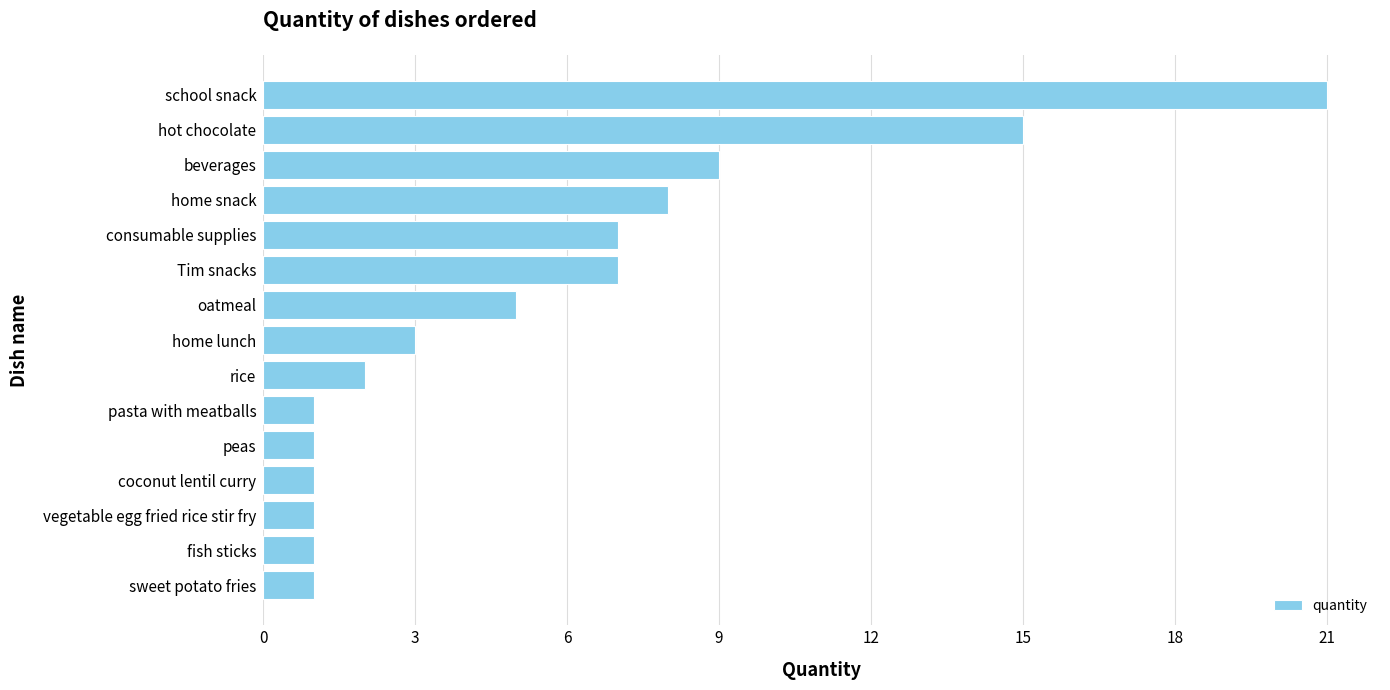

What is the sum of all values?

83